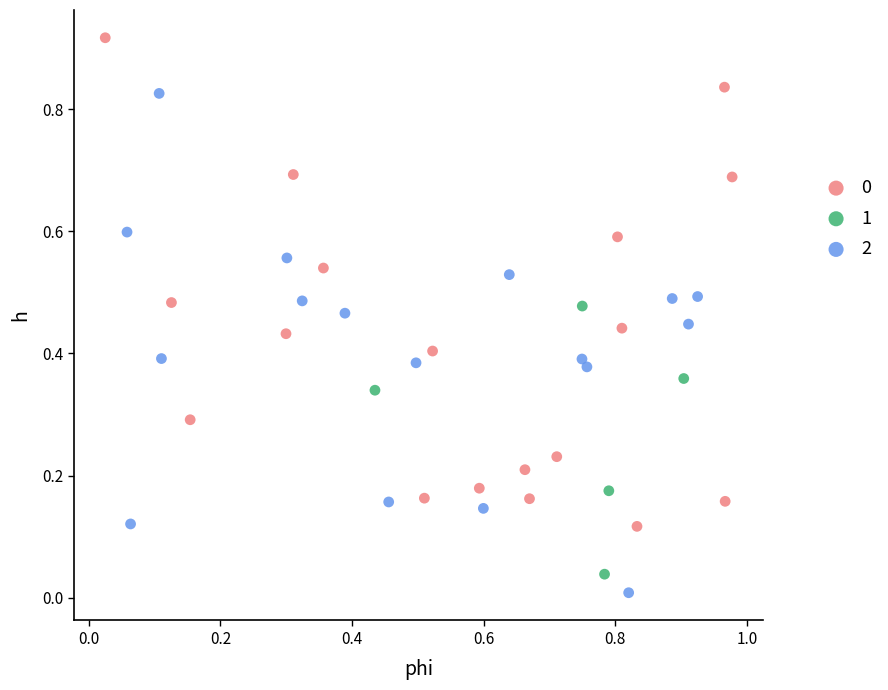

Which series contains the lowest Y value?

2